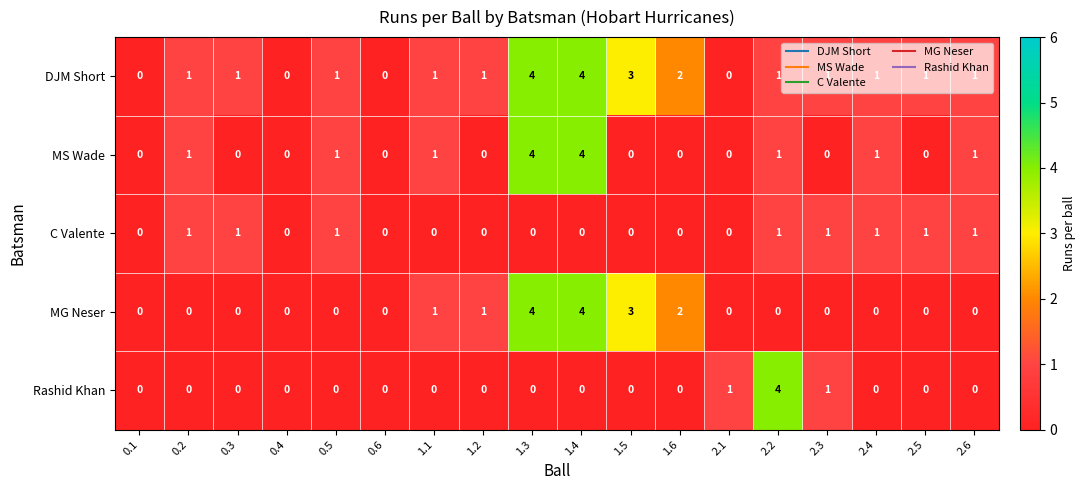

What is the highest value of the Rashid Khan series?

4